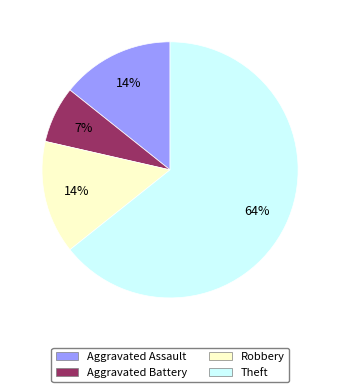

What is the smallest slice in the pie chart?

Aggravated Battery